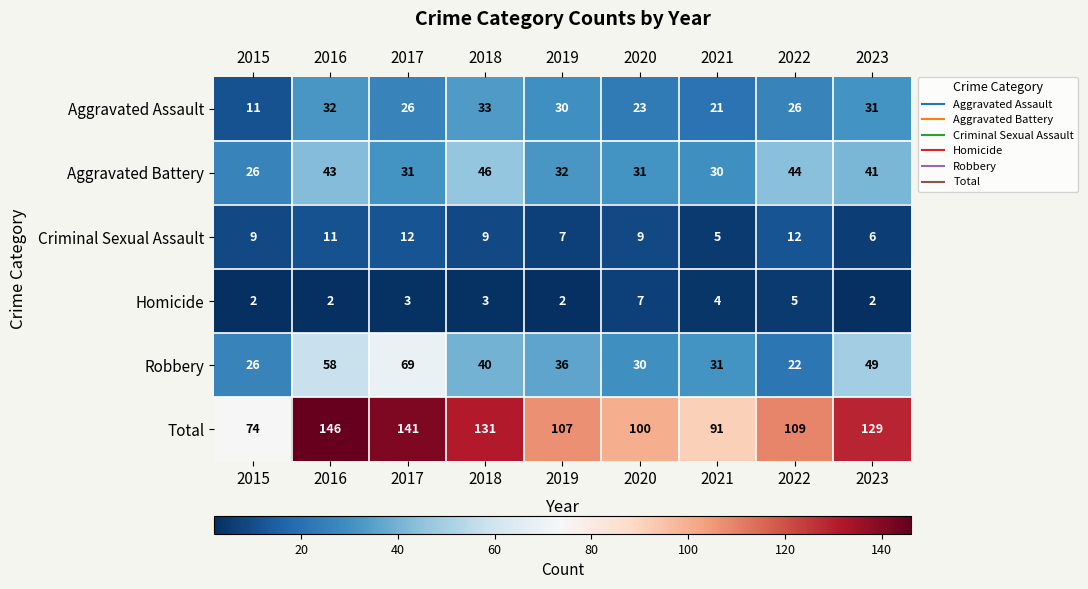

What is the total value across all series at 2021?

182